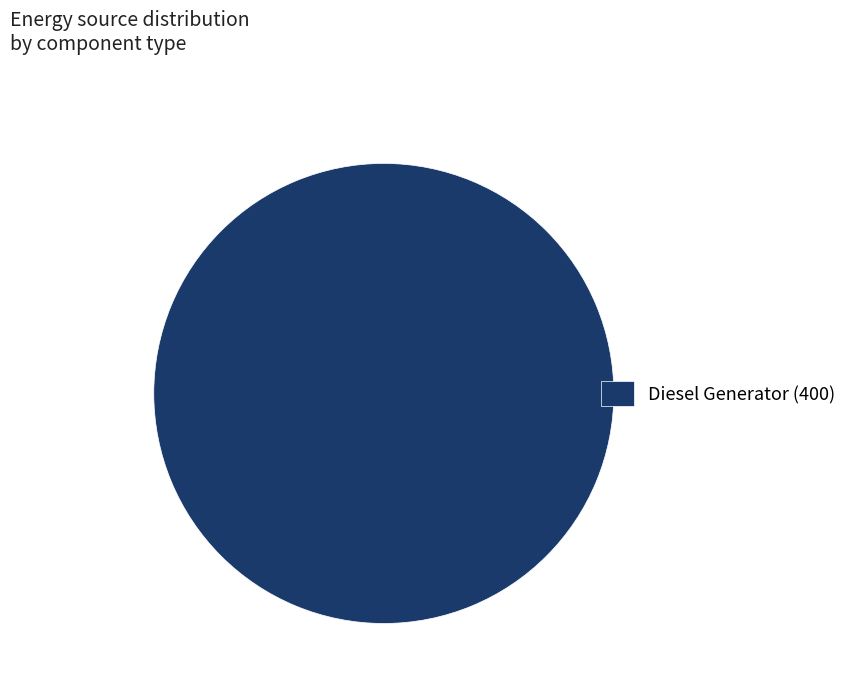

True or false: Diesel Generator (400) accounts for 91% of the total.

False